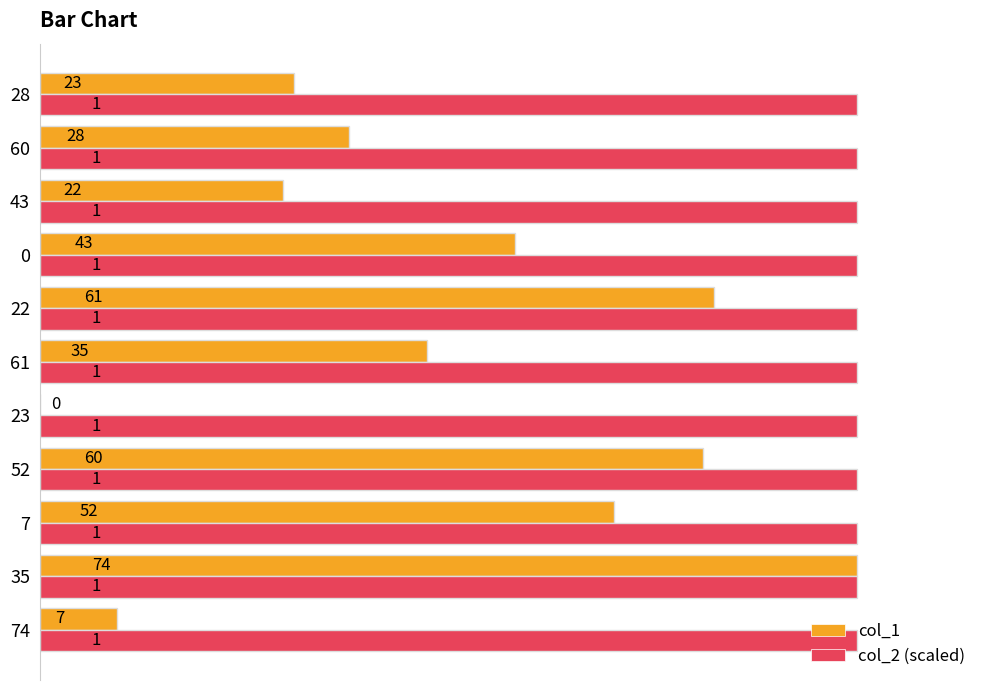

Between 74 and 23, which series saw the biggest shift?

col_1